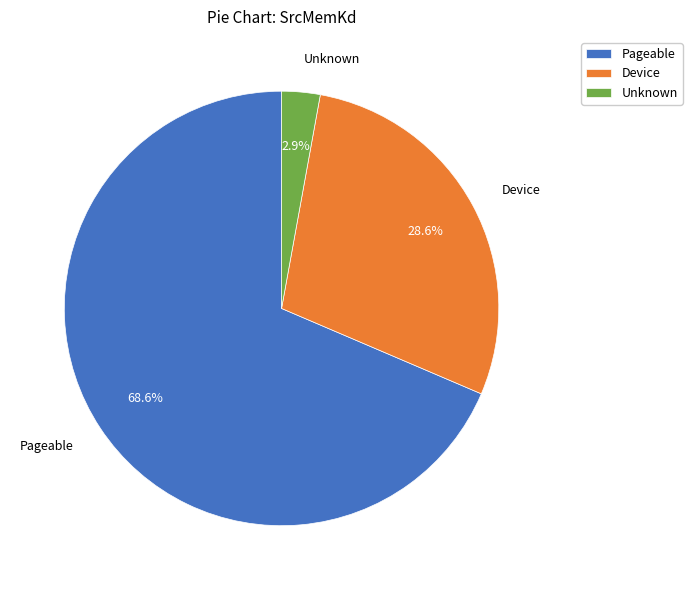

What is the smallest slice in the pie chart?

Unknown